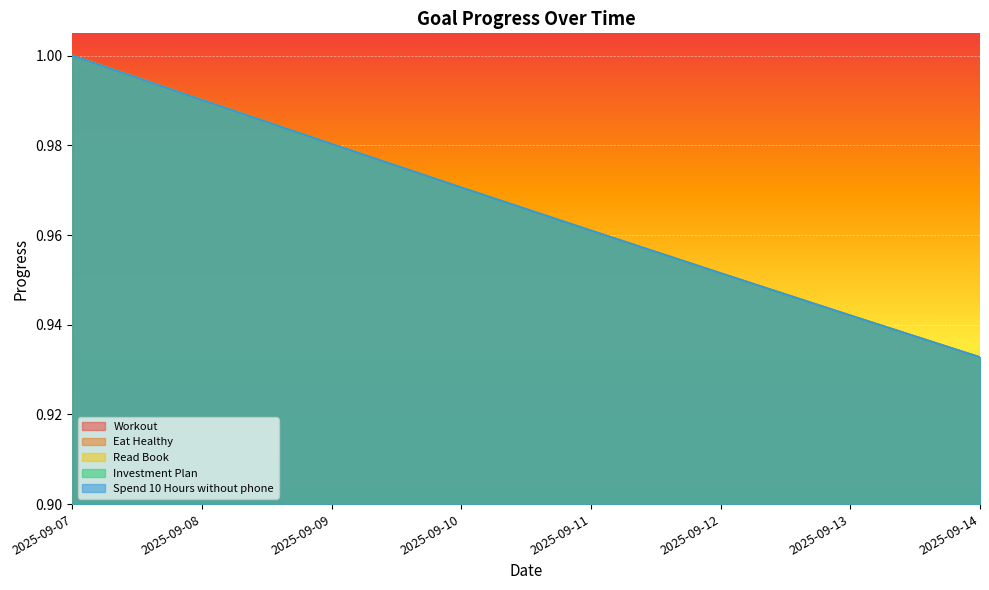

What is the highest value of the Spend 10 Hours without phone series?

1.0